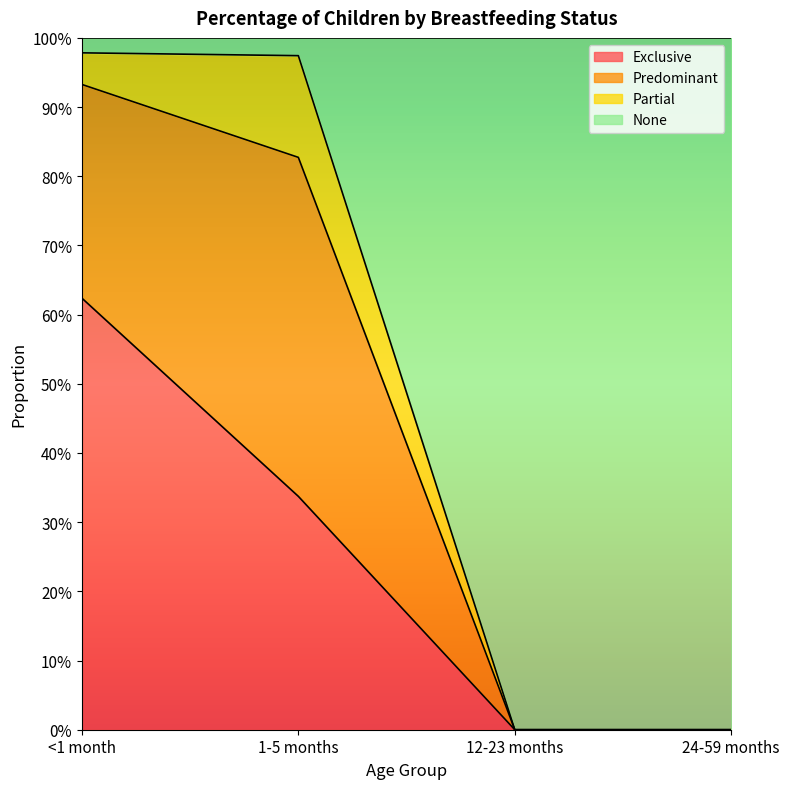

How many values in Exclusive are above zero?

2